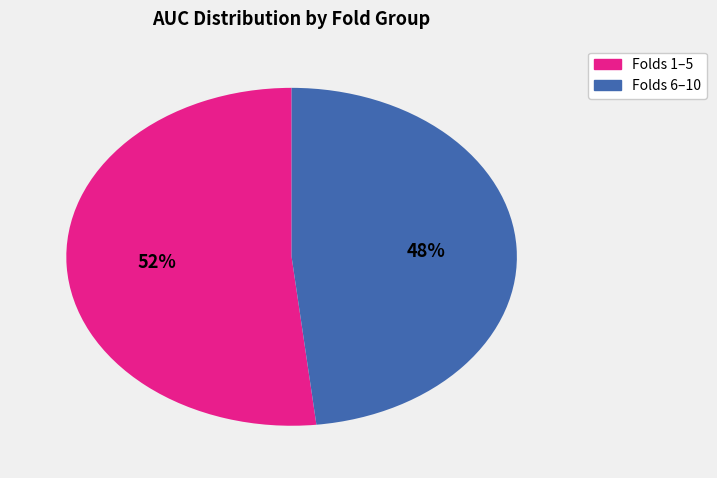

Does any single category account for the majority?

Yes